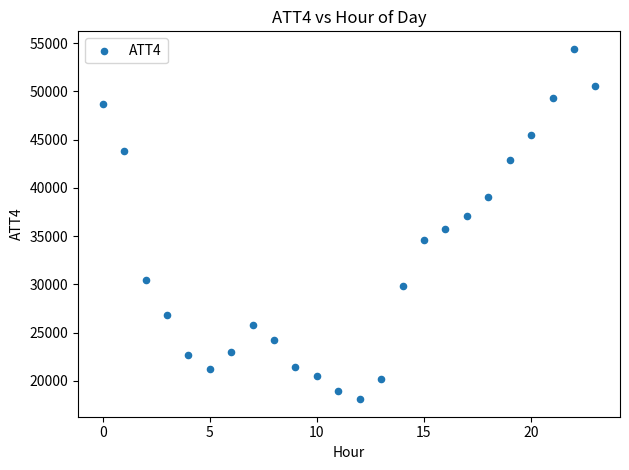

What is the range of Y values (max minus min)?

36300